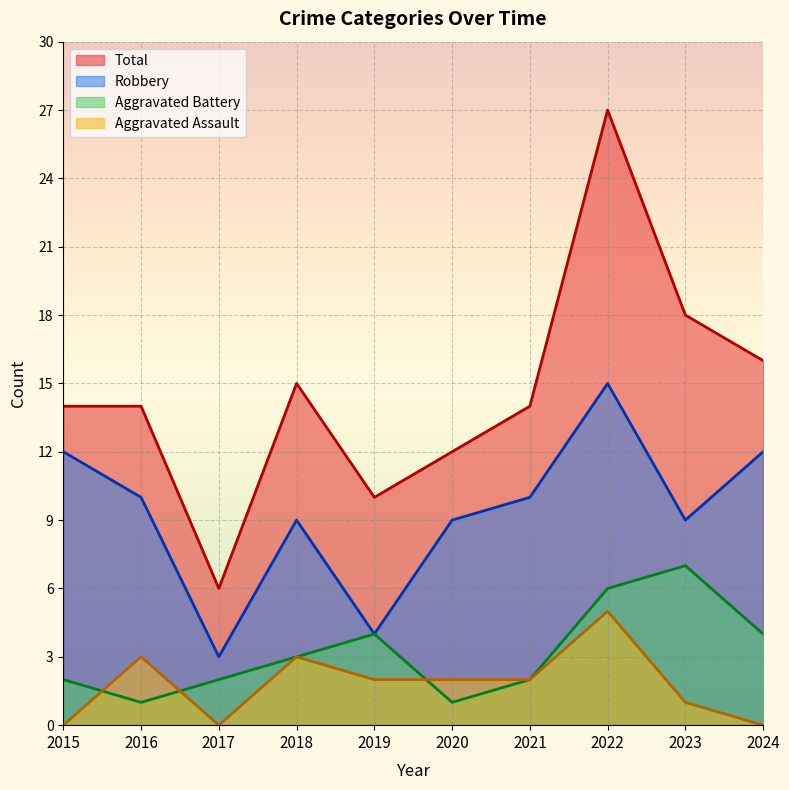

At which label is Aggravated Assault closest to 2?

2019